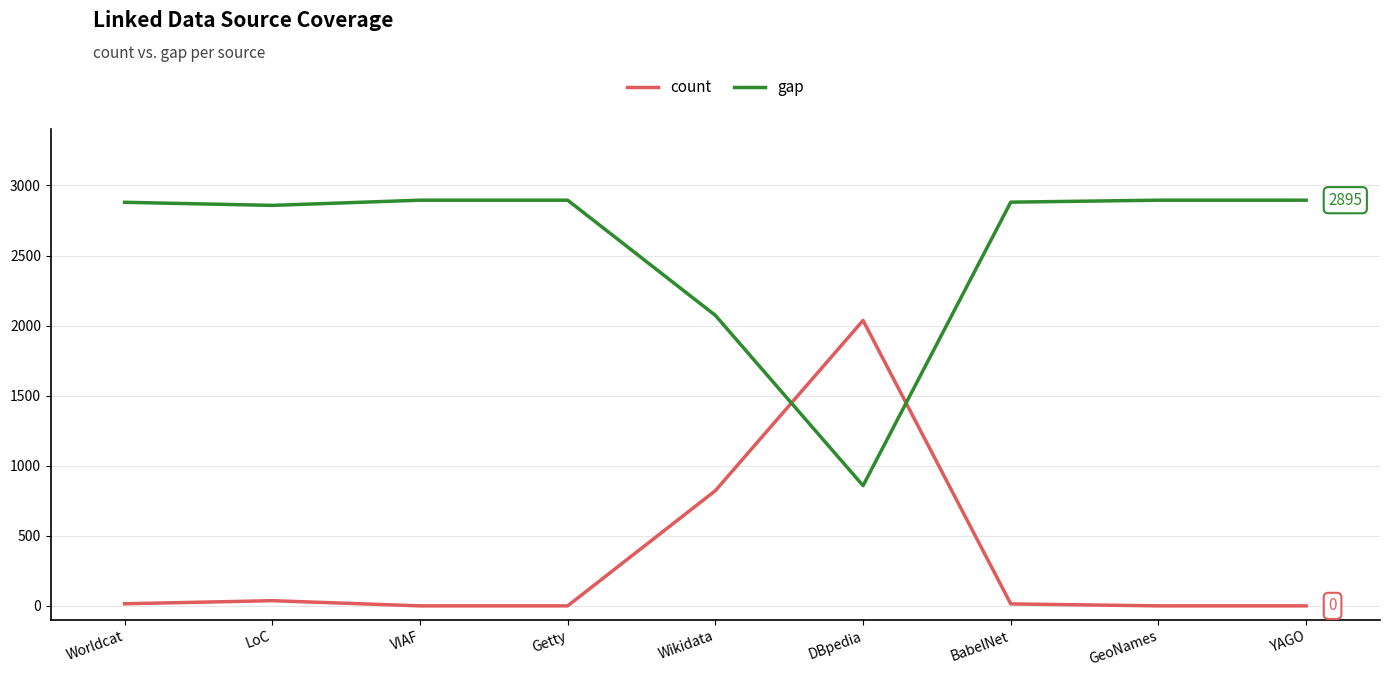

Rank the series at GeoNames from highest to lowest value.

gap, count